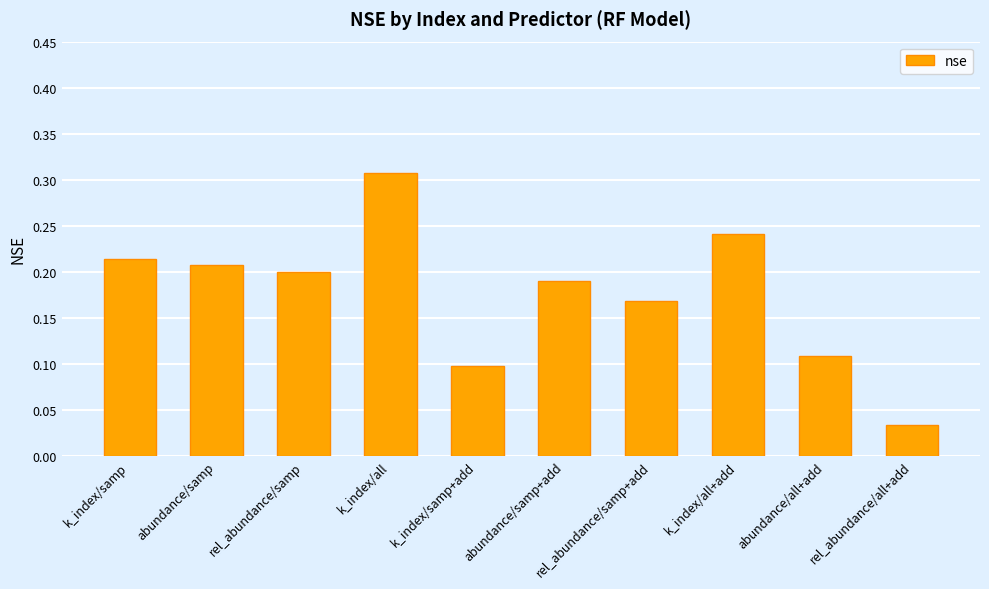

What is the sum of all values?

1.8